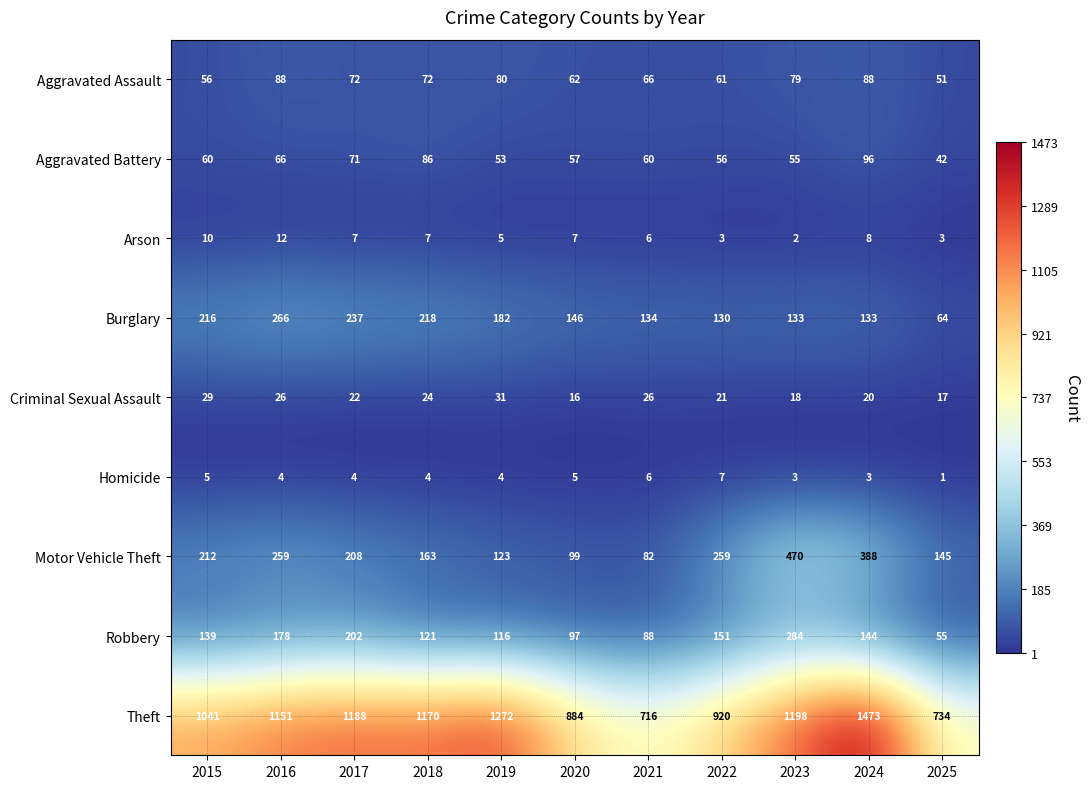

What is the total value across all series at 2025?

1112